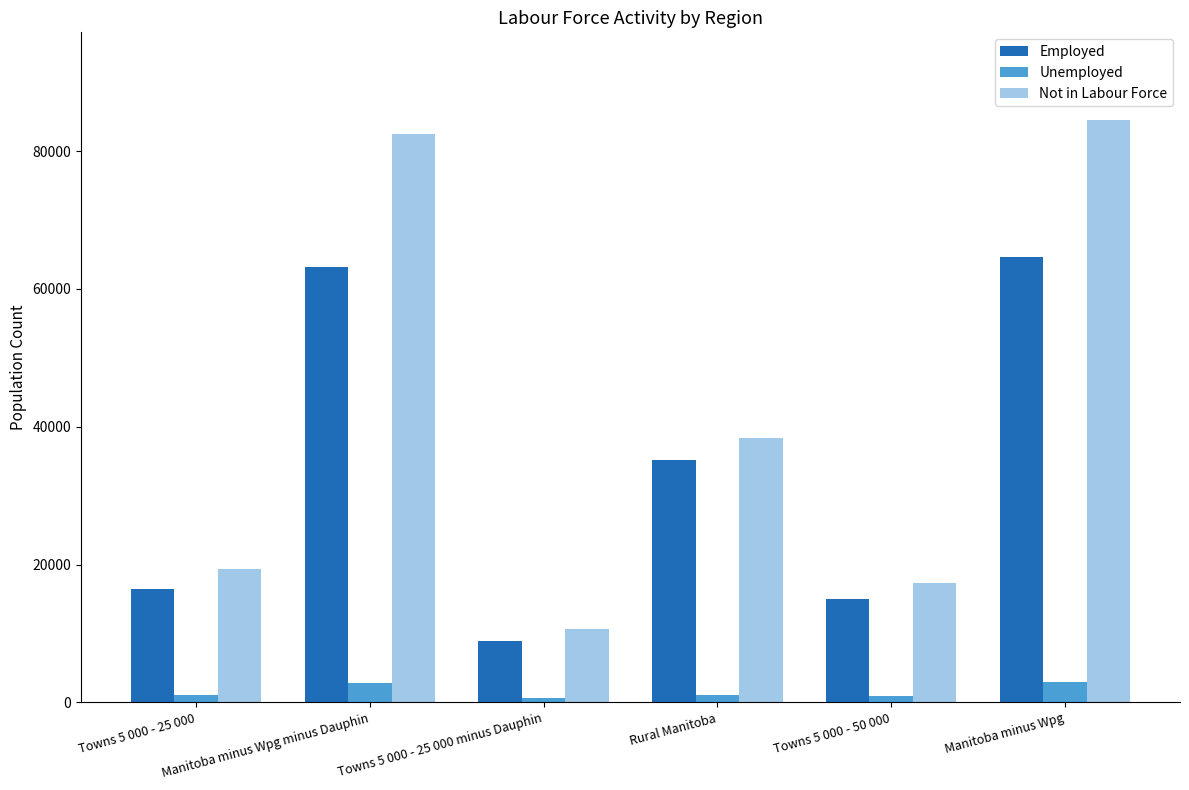

What are all the series names shown in the legend?

Employed, Unemployed, Not in Labour Force